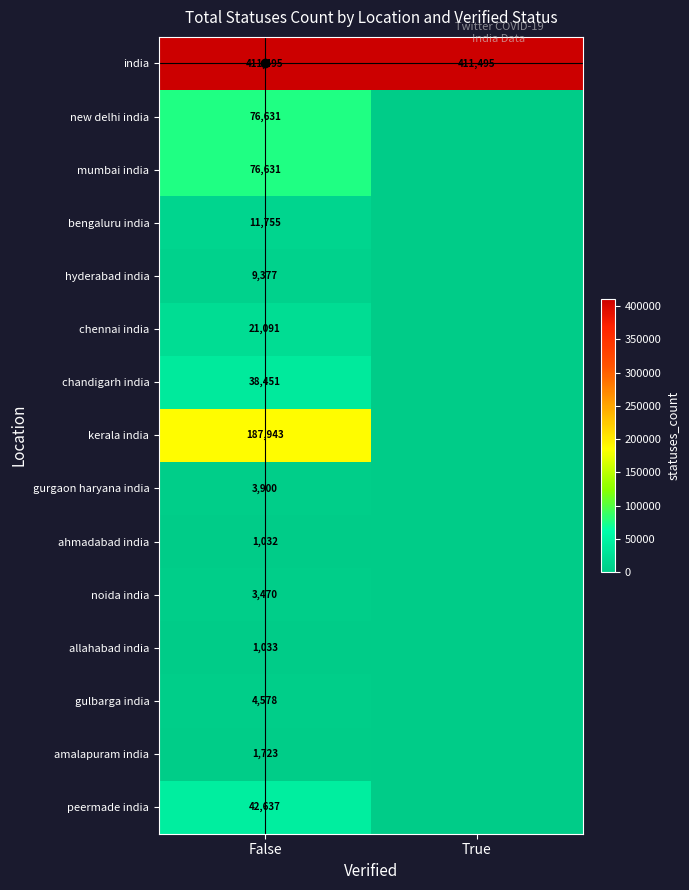

What is the total value across all series at False?

891747